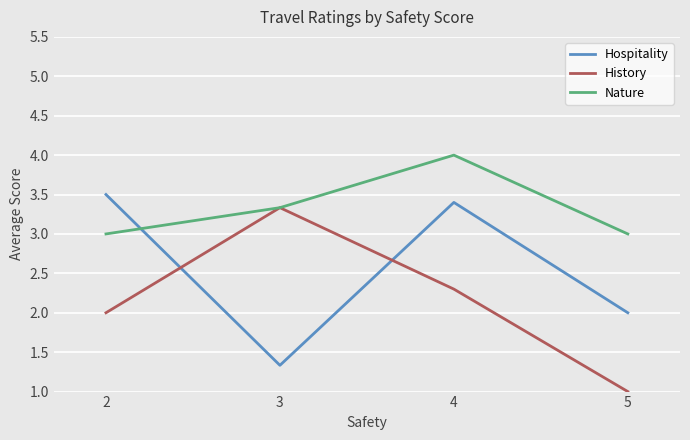

Rank the series by their average value, from highest to lowest.

Nature, Hospitality, History